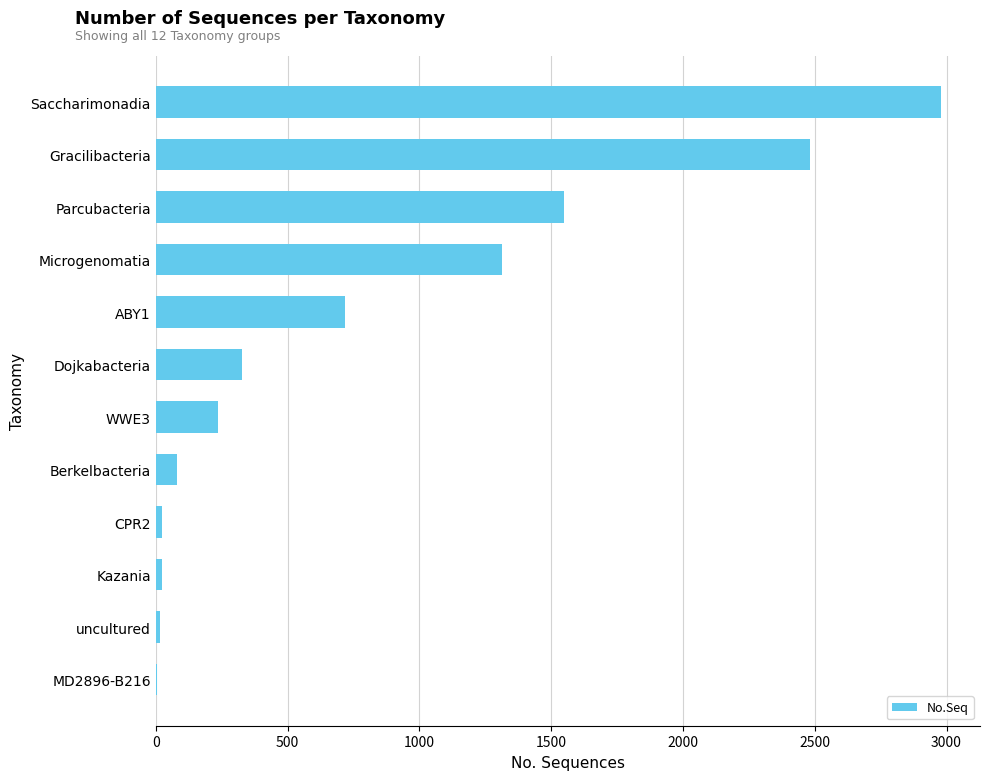

True or false: the data shows 4031 at Saccharimonadia.

False